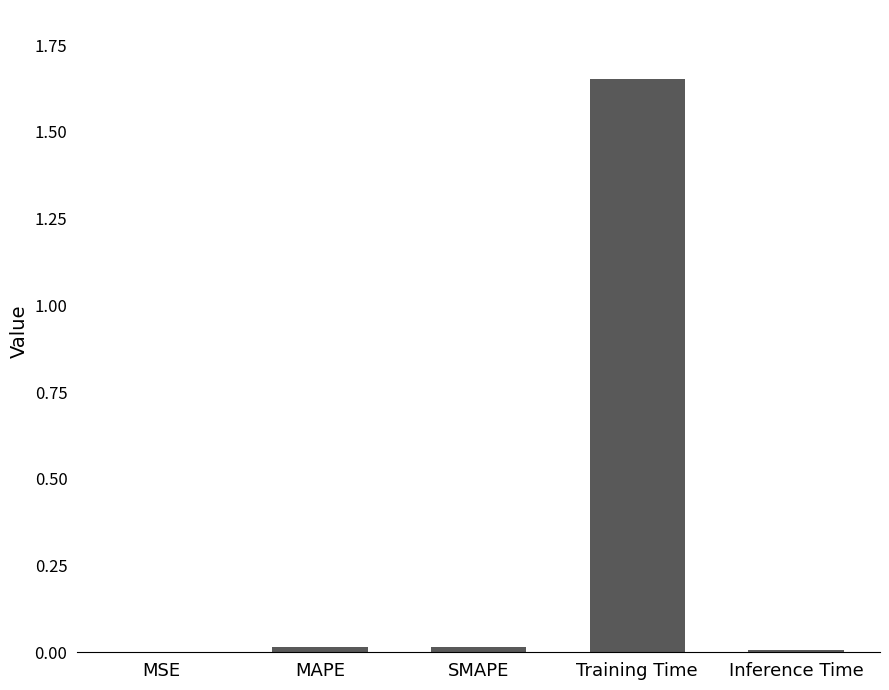

Which label corresponds to the largest value in the chart?

Training Time